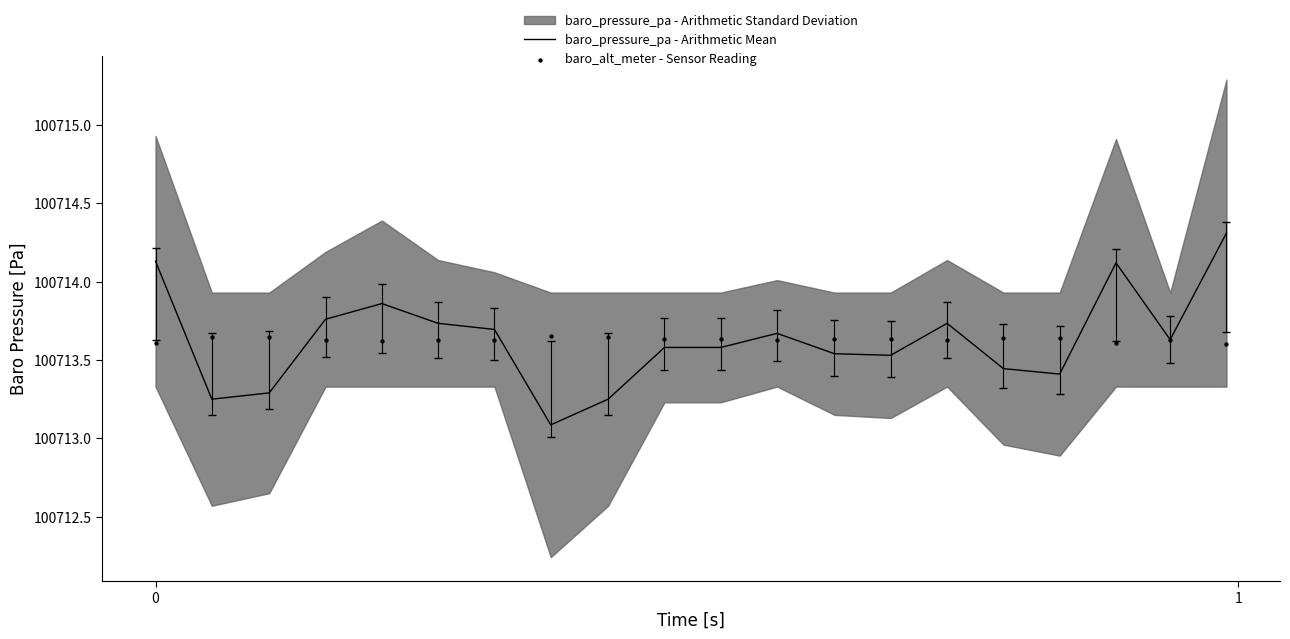

What is the lowest value of the baro_pressure_pa - Arithmetic Mean series?

100713.1